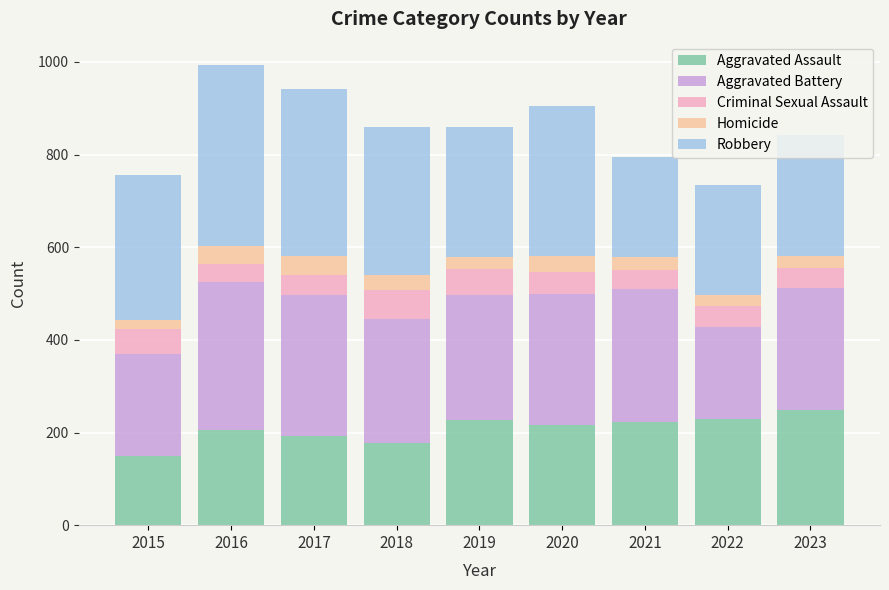

What is the maximum value for Aggravated Assault?

248